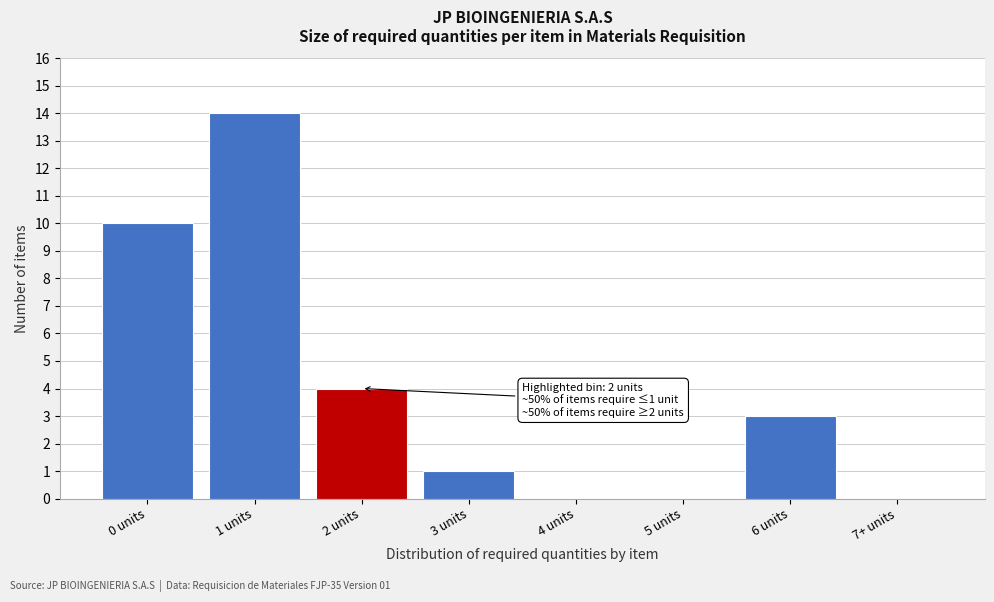

Reading right to left, what are all the values shown in this chart?

7+ units=0	6 units=3	5 units=0	4 units=0	3 units=1	2 units=4	1 units=14	0 units=10